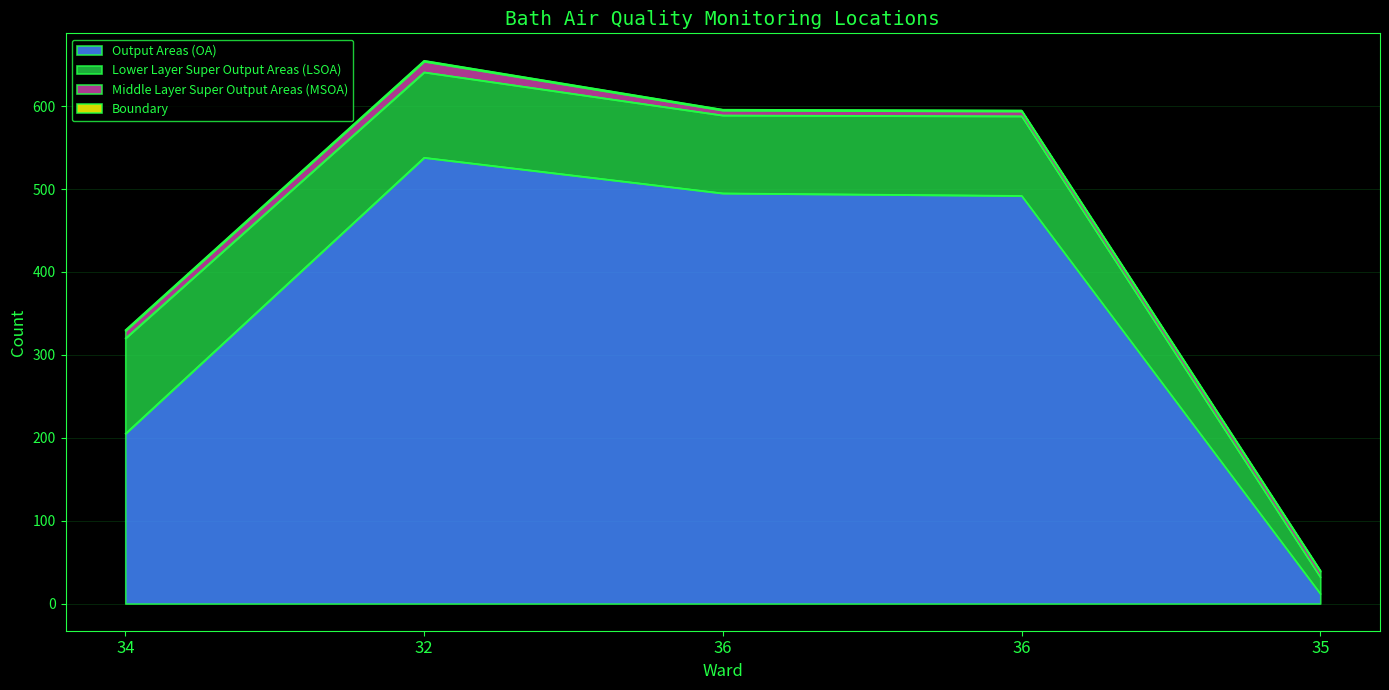

What is the average value of the Output Areas (OA) series?

348